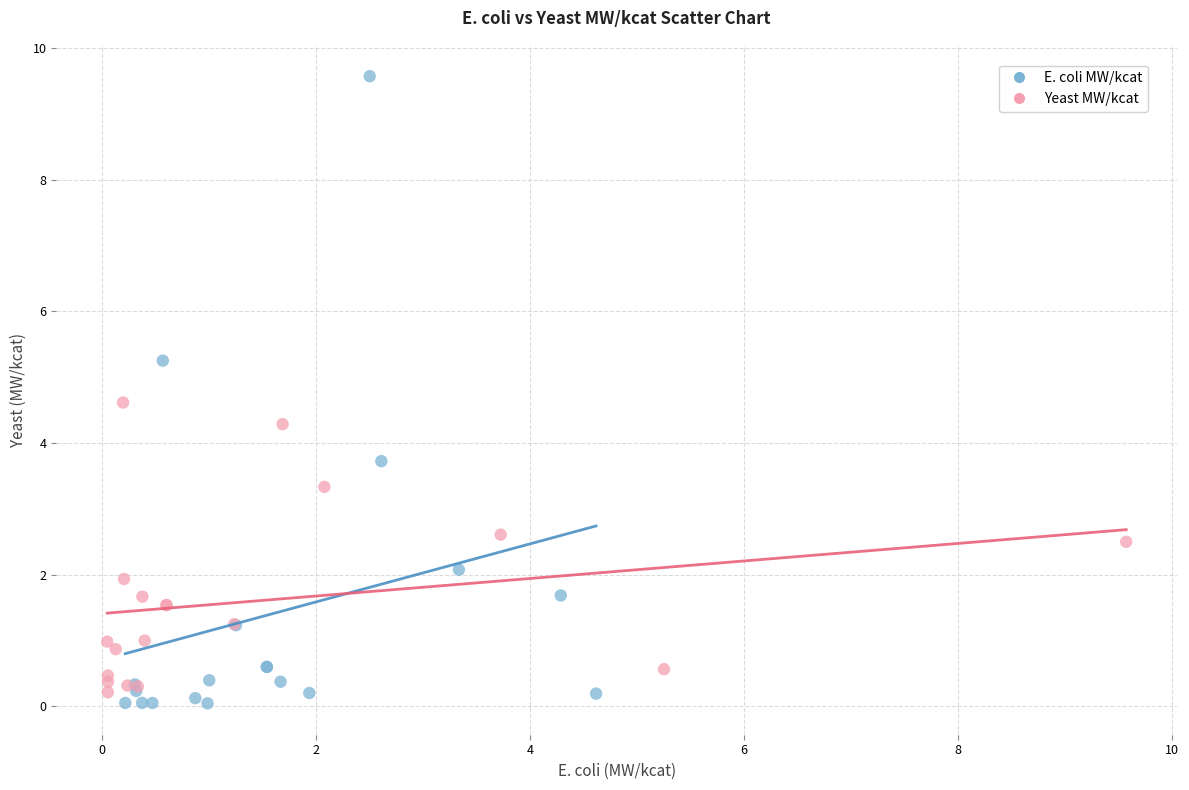

Which series contains the highest Y value?

E. coli MW/kcat